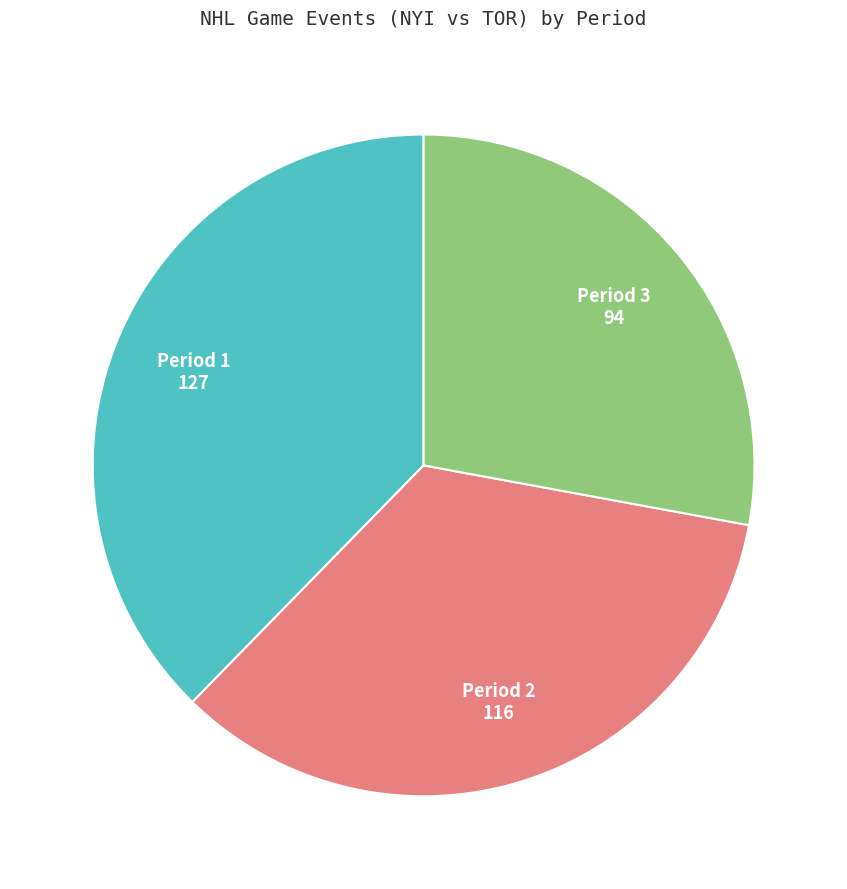

Is there a majority slice in this chart?

No